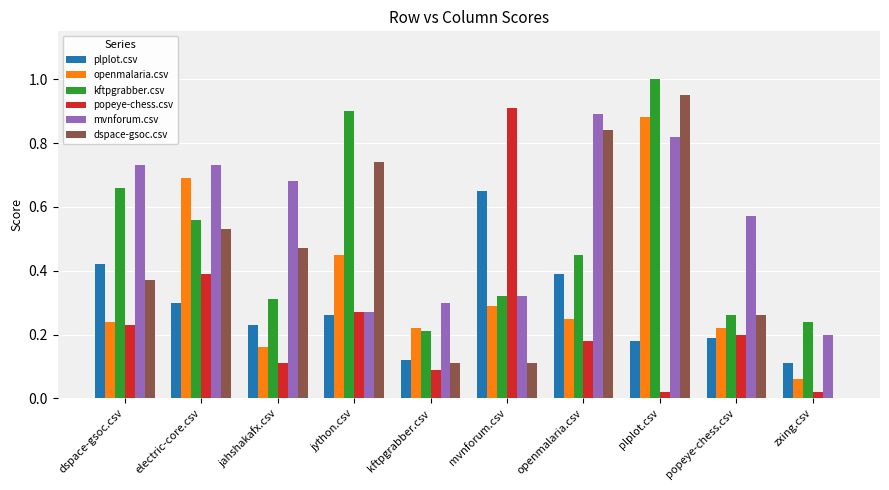

What are all the series names shown in the legend?

plplot.csv, openmalaria.csv, kftpgrabber.csv, popeye-chess.csv, mvnforum.csv, dspace-gsoc.csv